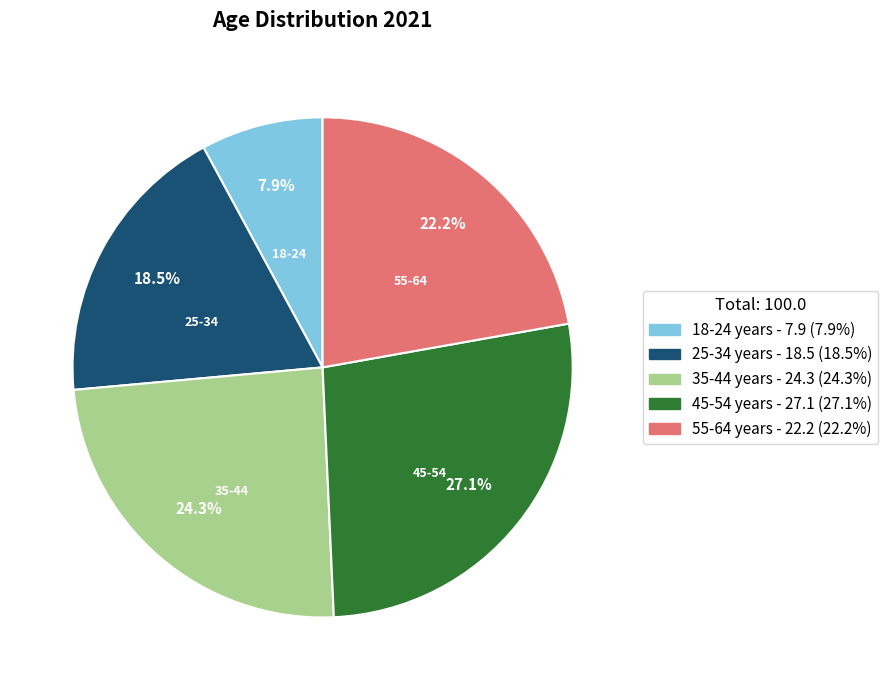

Which slice is the smallest?

18-24 years